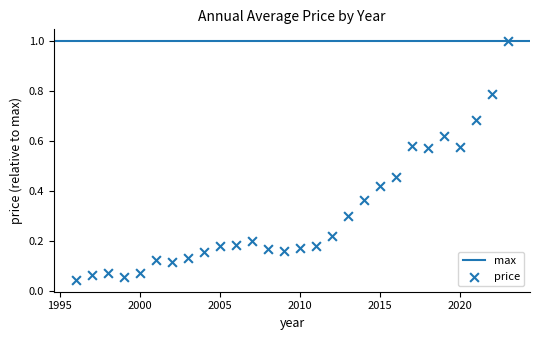

What is the range of Y values (max minus min)?

1.0